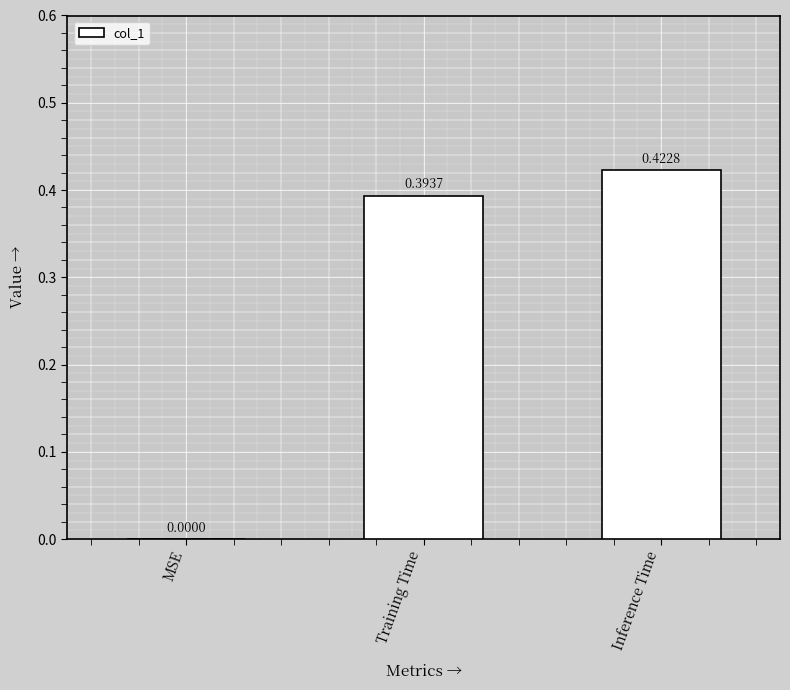

The chart shows a value of 0.1 at Inference Time. True or false?

False